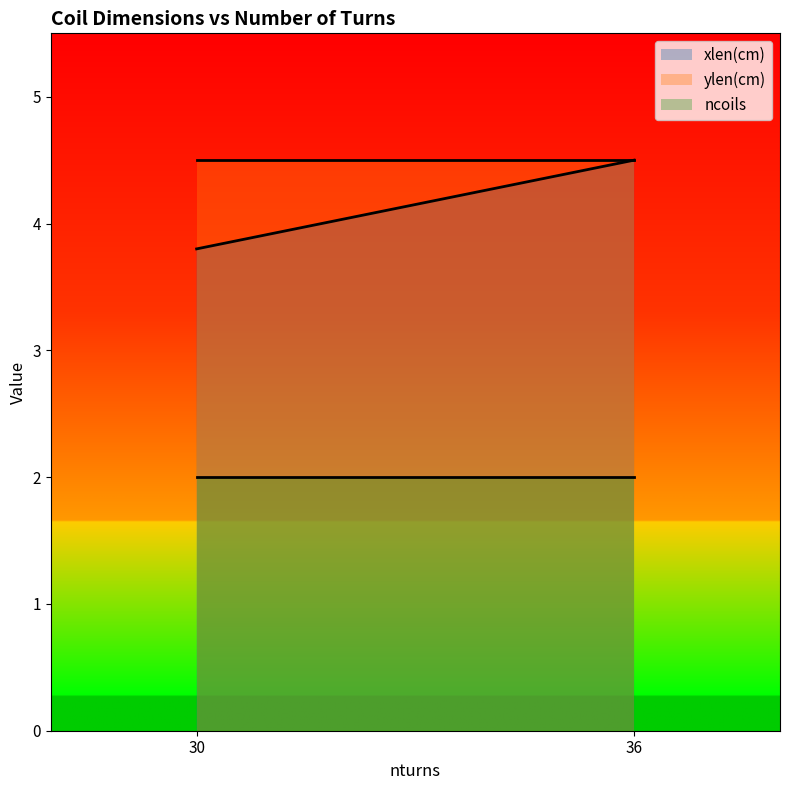

Reading left to right, list all the values displayed in this chart.

xlen(cm): 30=3.8	36=4.5
ylen(cm): 30=4.5	36=4.5
ncoils: 30=2.0	36=2.0